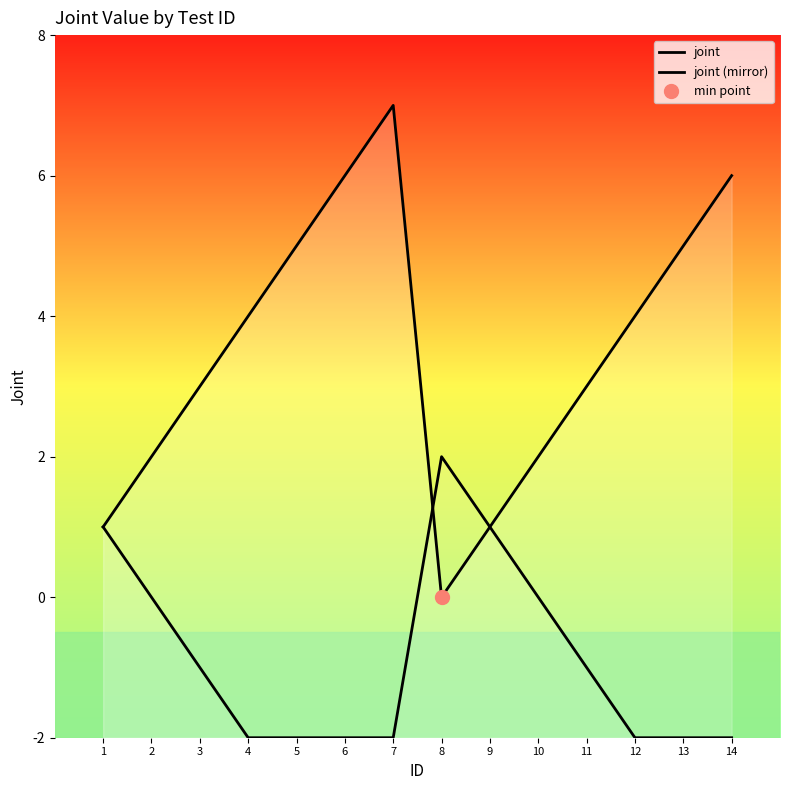

Which series has the widest spread of values?

joint